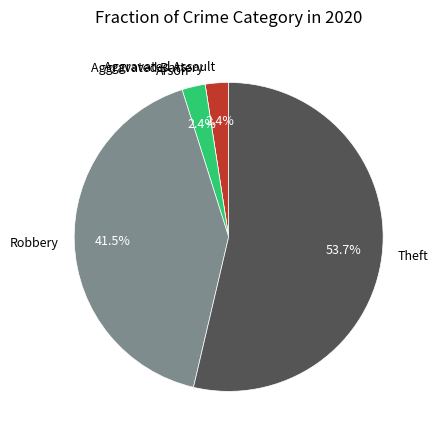

Combined, do Aggravated Assault and Robbery account for over 50%?

No